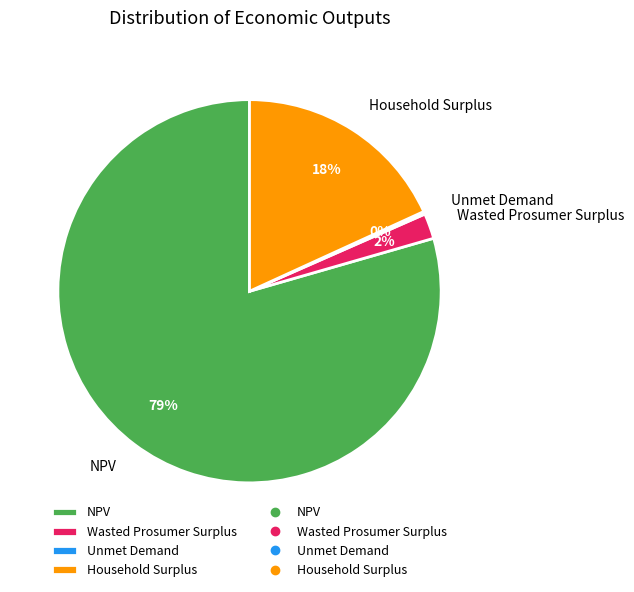

Between Household Surplus and Wasted Prosumer Surplus, which is larger?

Household Surplus